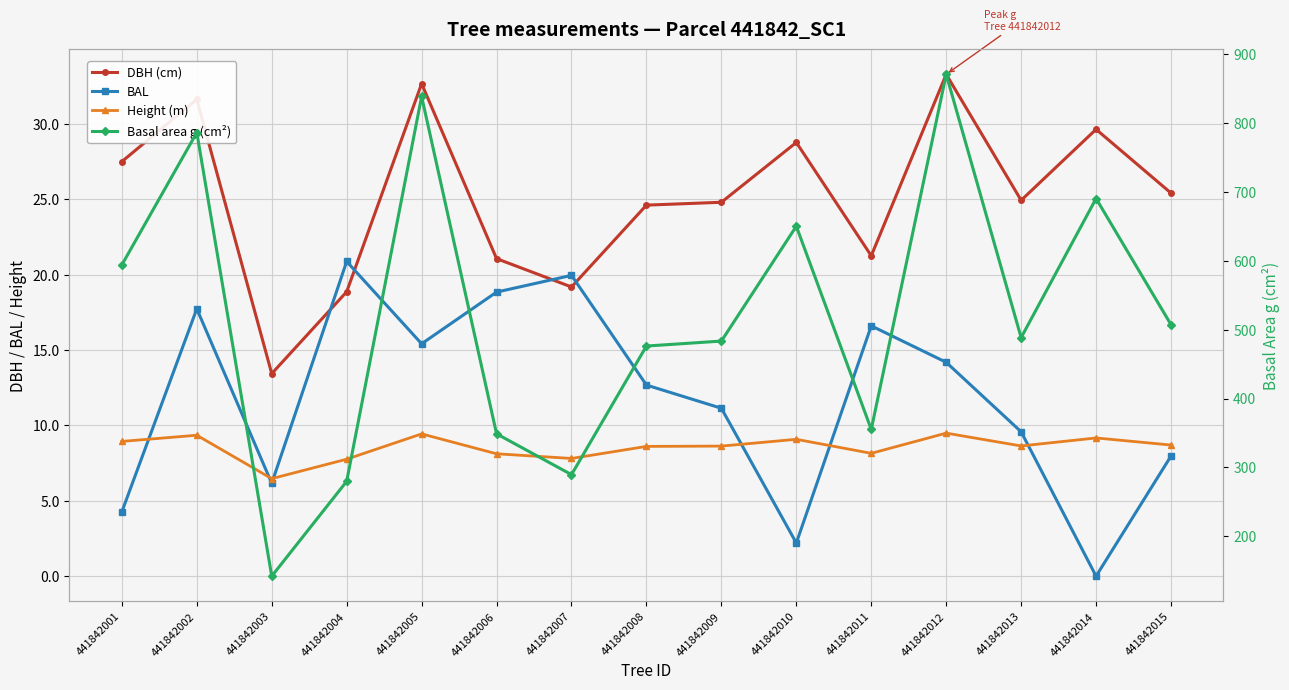

True or false: Basal area g (cm²) and DBH (cm) intersect in this chart.

False